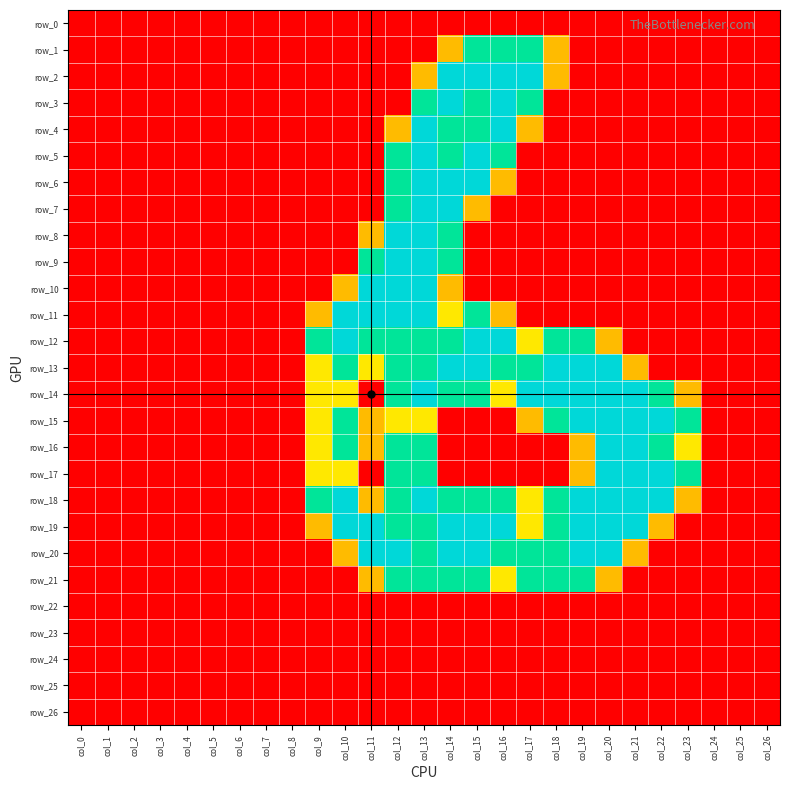

Which series changed the most between col_9 and col_22?

row_12